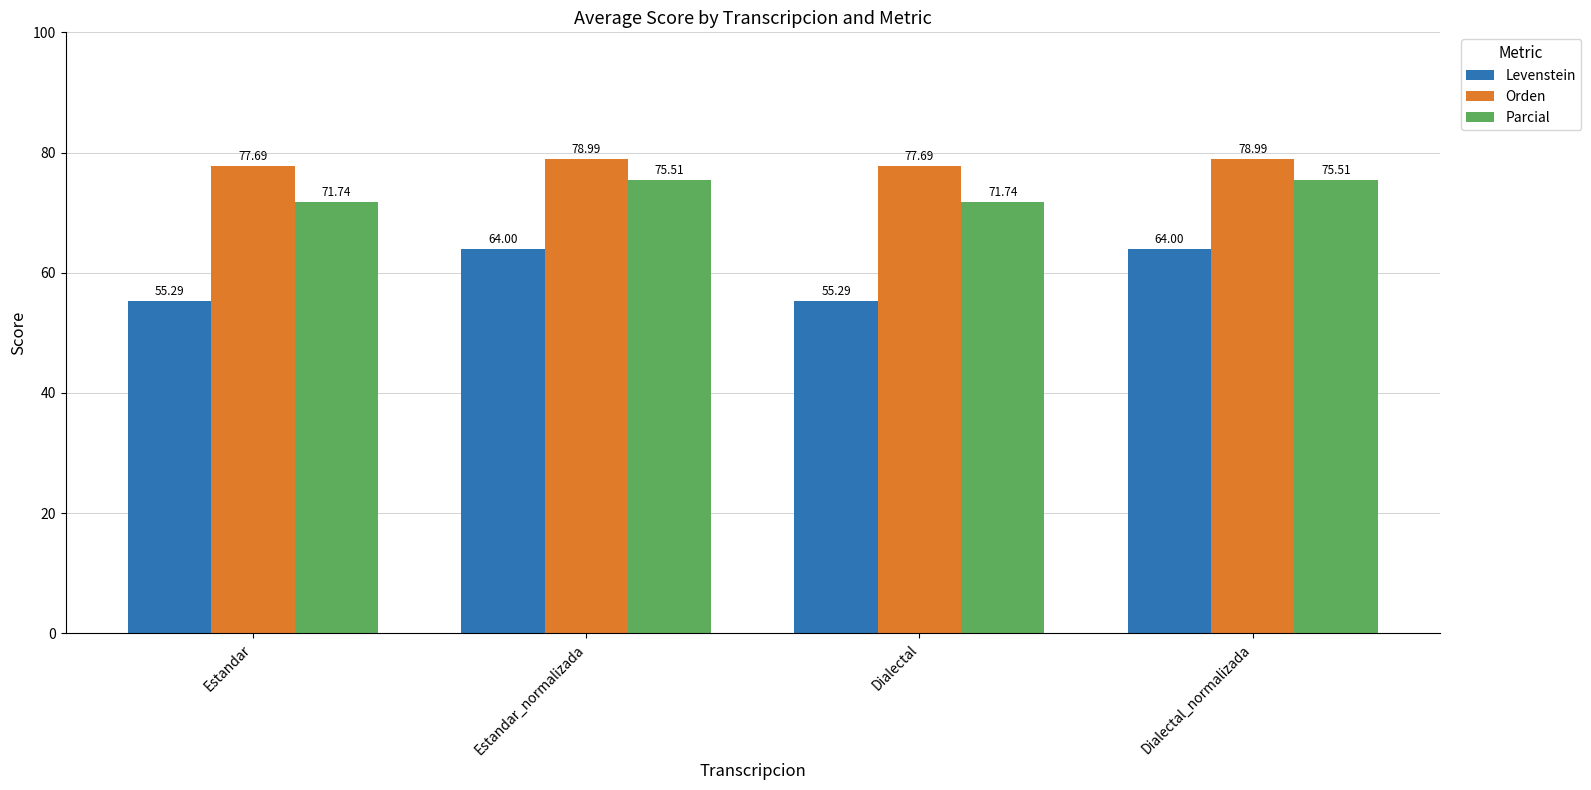

What is the sum of the Orden values at Dialectal and Dialectal_normalizada?

156.7